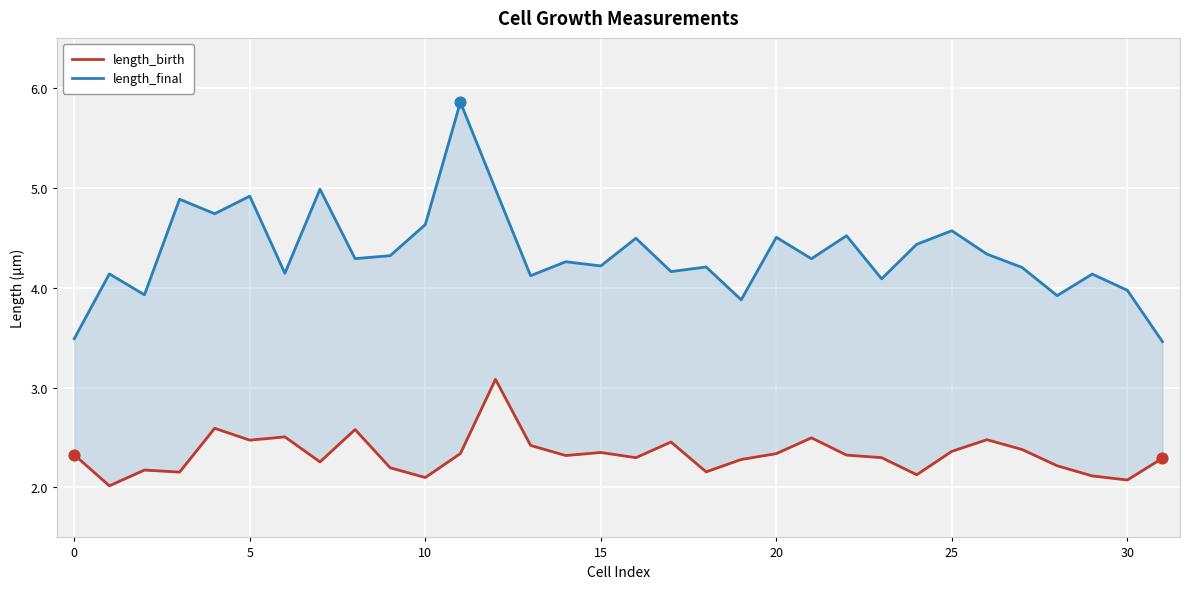

What are all the series names shown in the legend?

length_birth, length_final